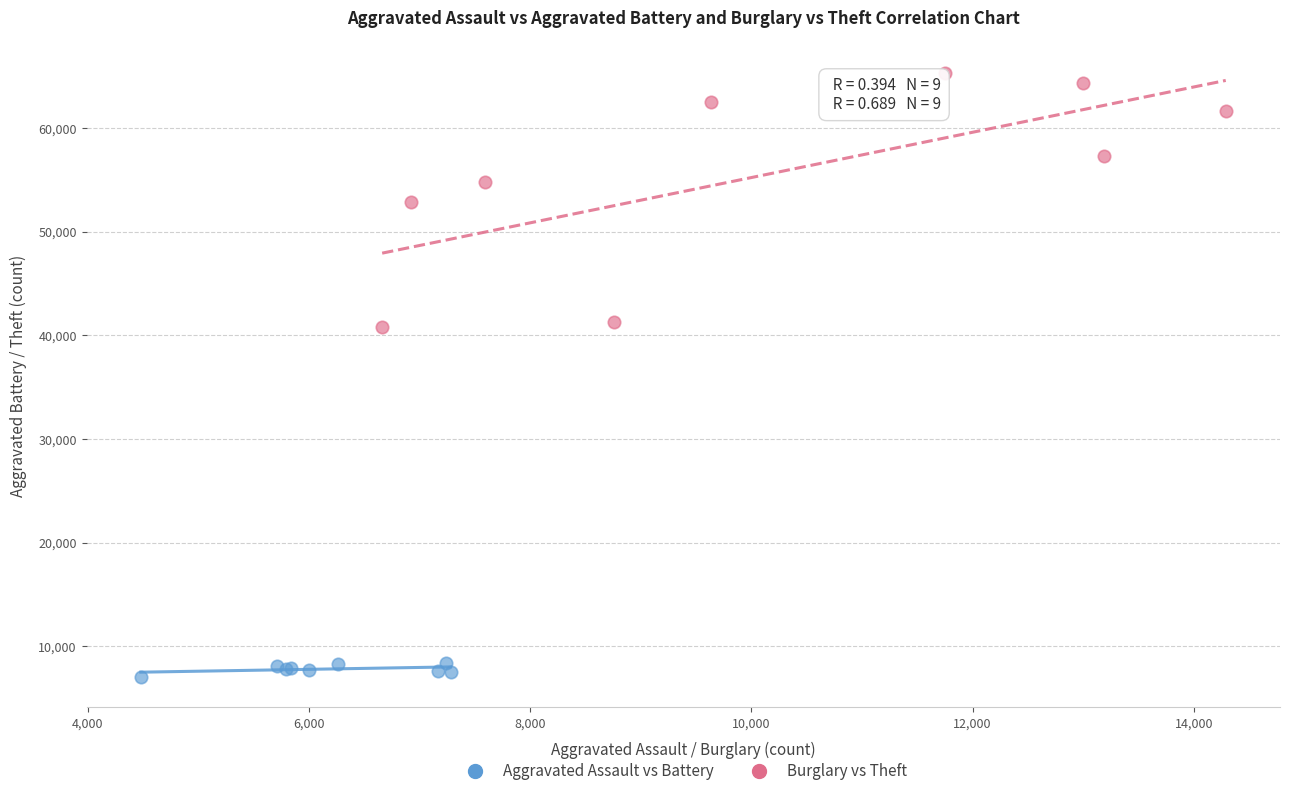

Which series has the widest spread of Y values?

Burglary vs Theft